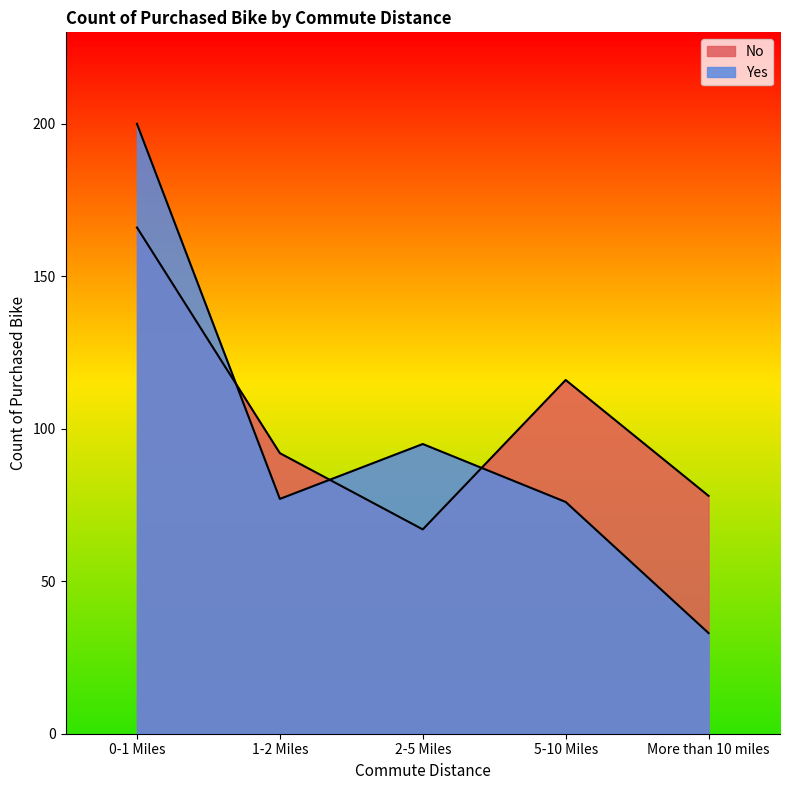

List the series in order of their overall mean, highest first.

No, Yes